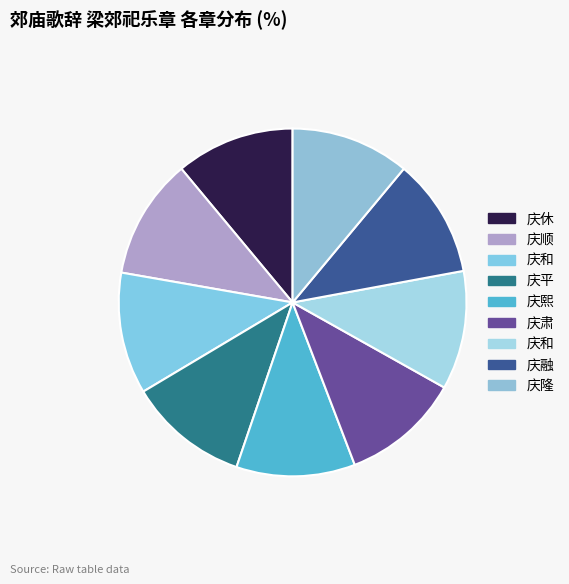

Is there any slice that represents more than half of the pie?

No